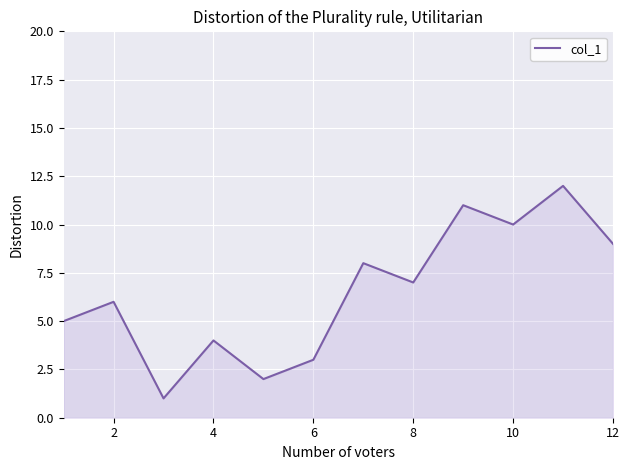

What is the difference between the maximum and minimum values?

11